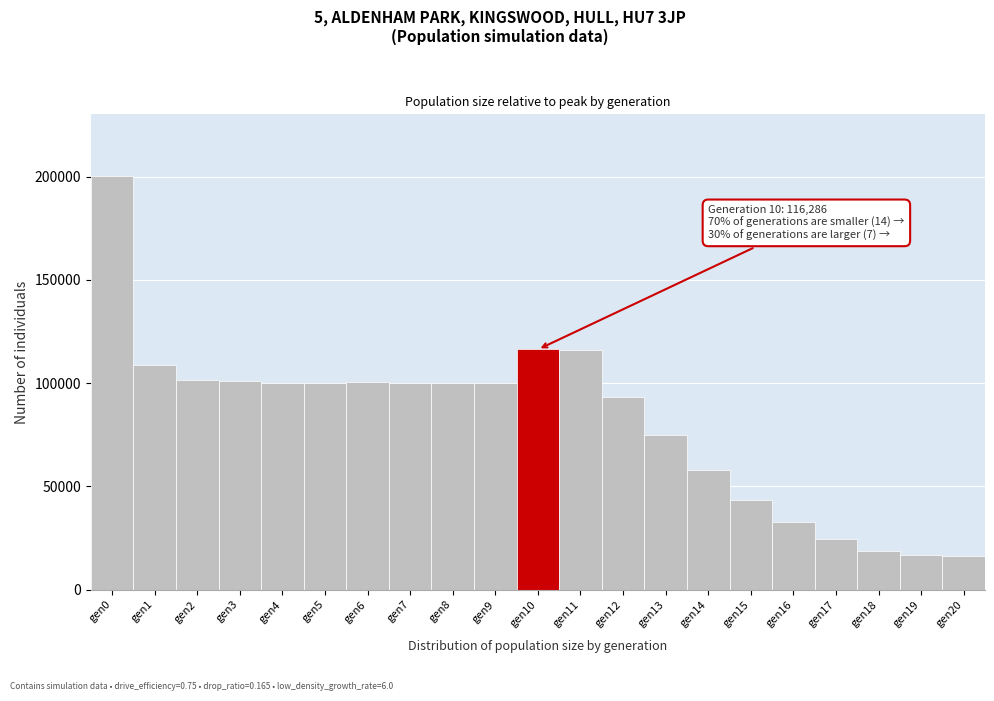

Over which range of the x-axis is the bar tallest?

-0.5 to 0.5